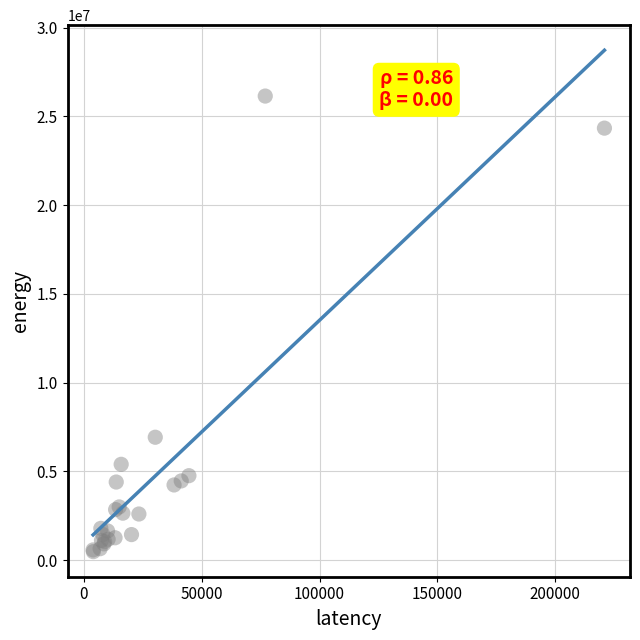

What Y value in the scatter plot is closest to 13313051?

6923012.9